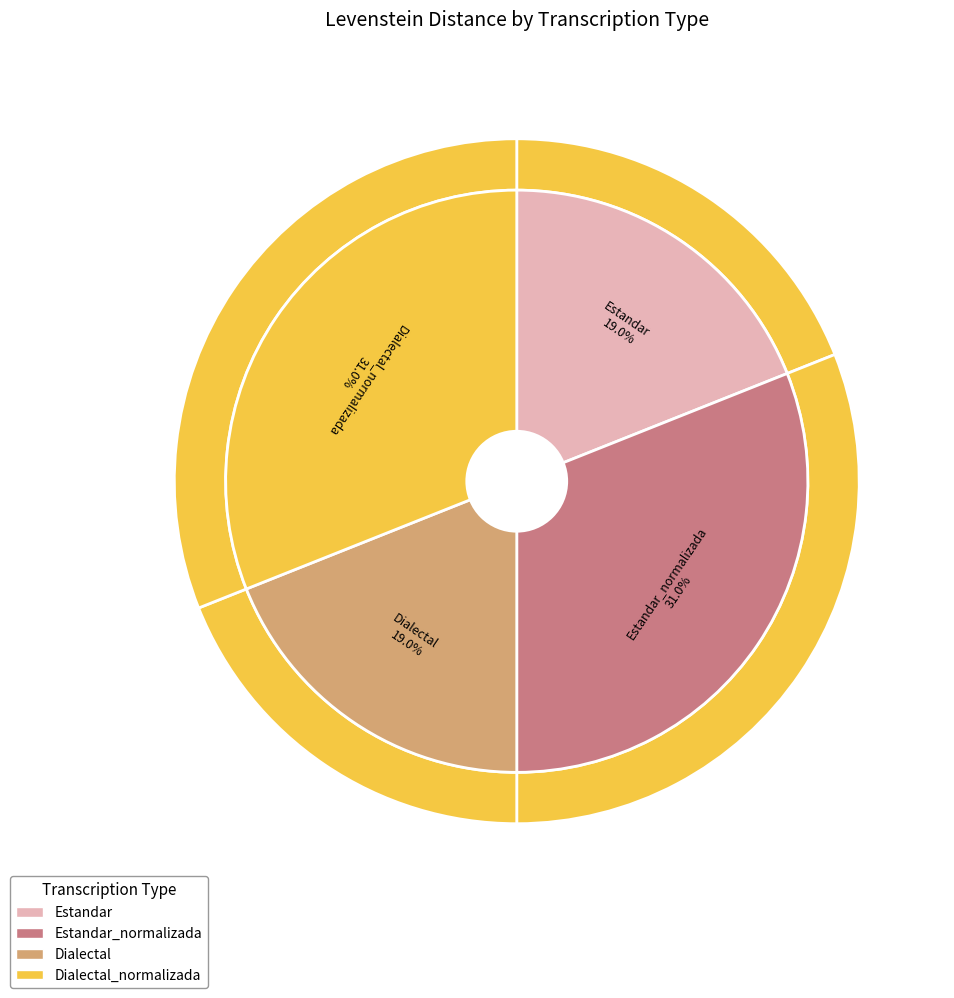

Count the number of slices in the pie.

4